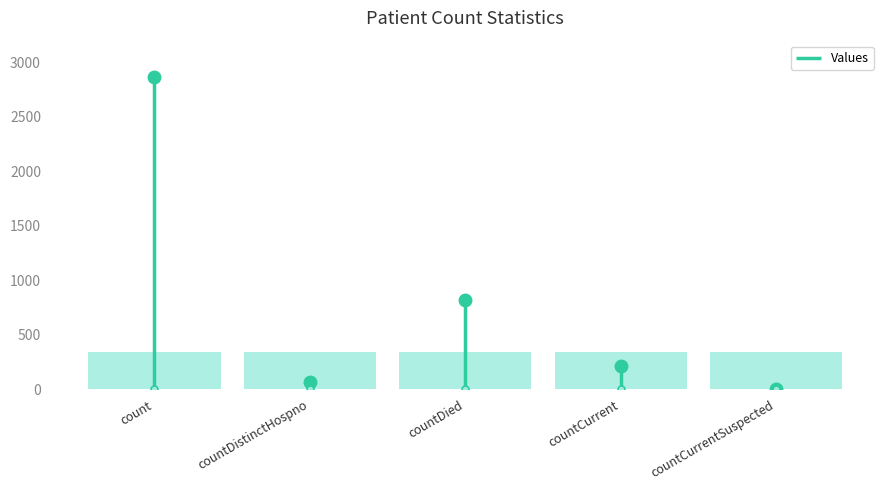

What is the label of the 4th bar from the right?

countDistinctHospno